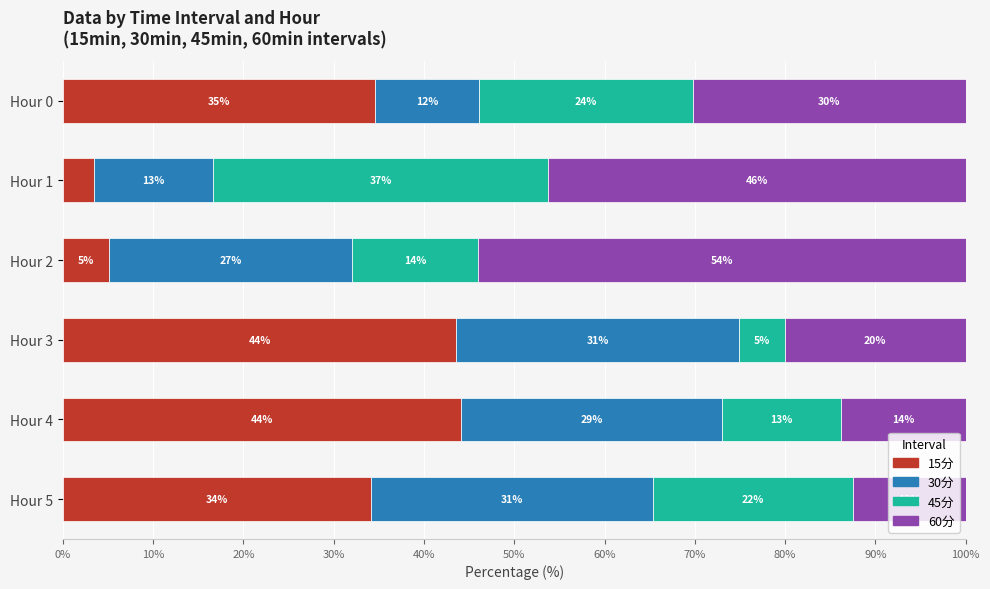

How many data points in 15分 are less than 34?

2